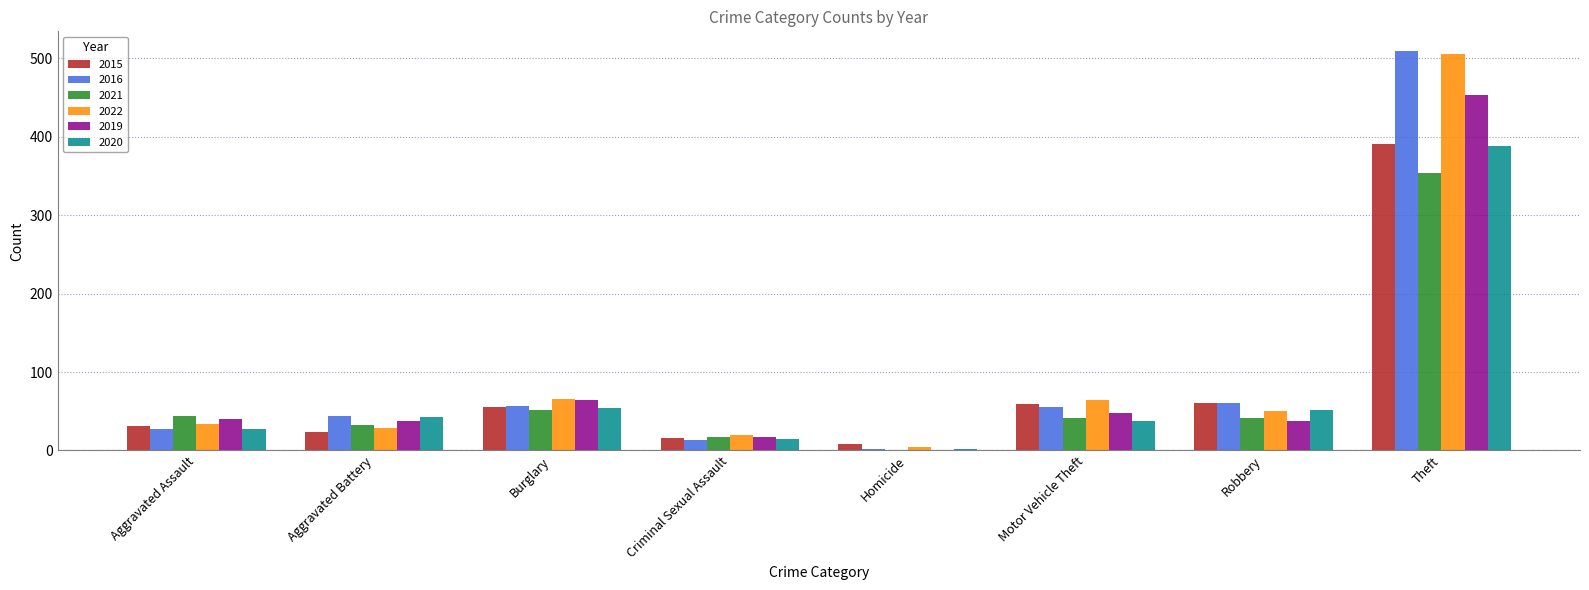

How many series are shown in this chart?

6